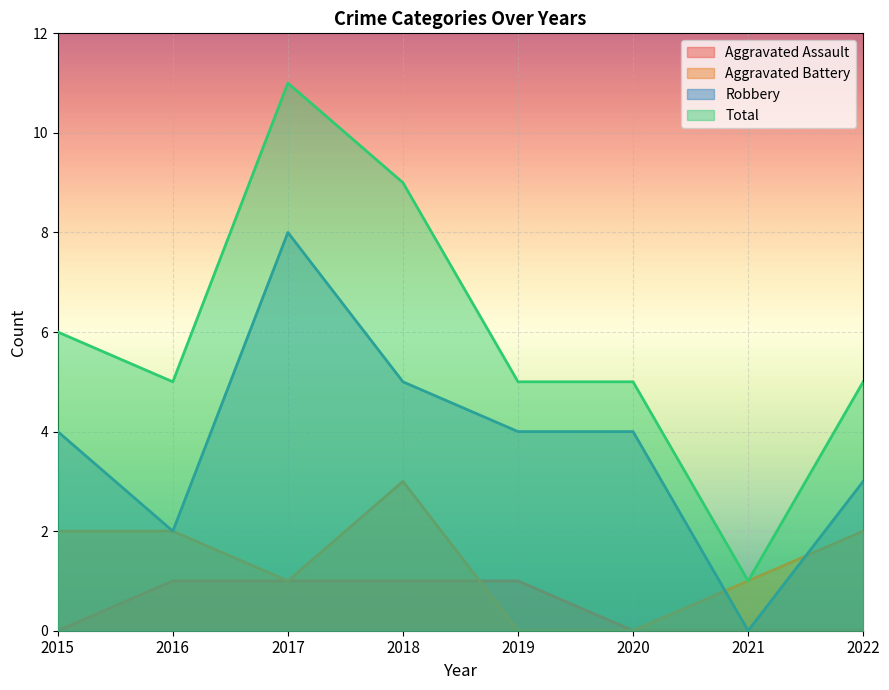

True or false: Total and Aggravated Battery intersect in this chart.

False